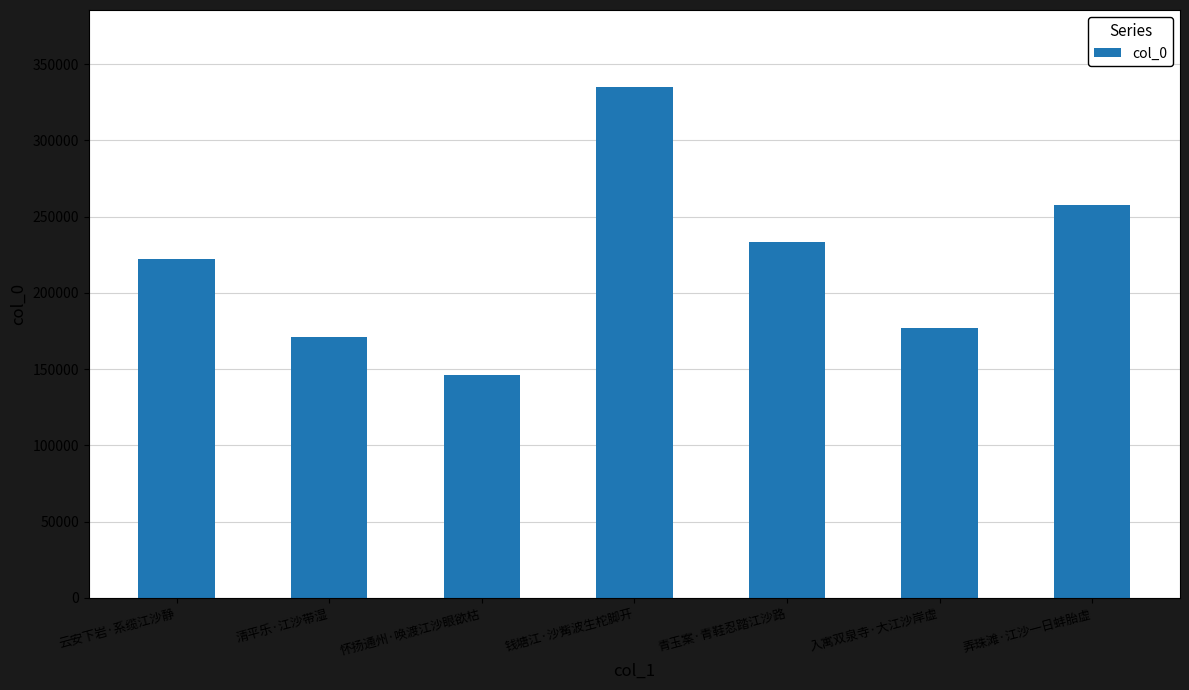

Reading left to right, list all the values displayed in this chart.

云安下岩·系缆江沙静=221990	清平乐·江沙带湿=171090	怀扬通州·唤渡江沙眼欲枯=146008	钱塘江·沙觜波生柁脚开=335302	青玉案·青鞋忍踏江沙路=233342	入寓双泉寺·大江沙岸虚=176762	弄珠滩·江沙一日蚌胎虚=257384